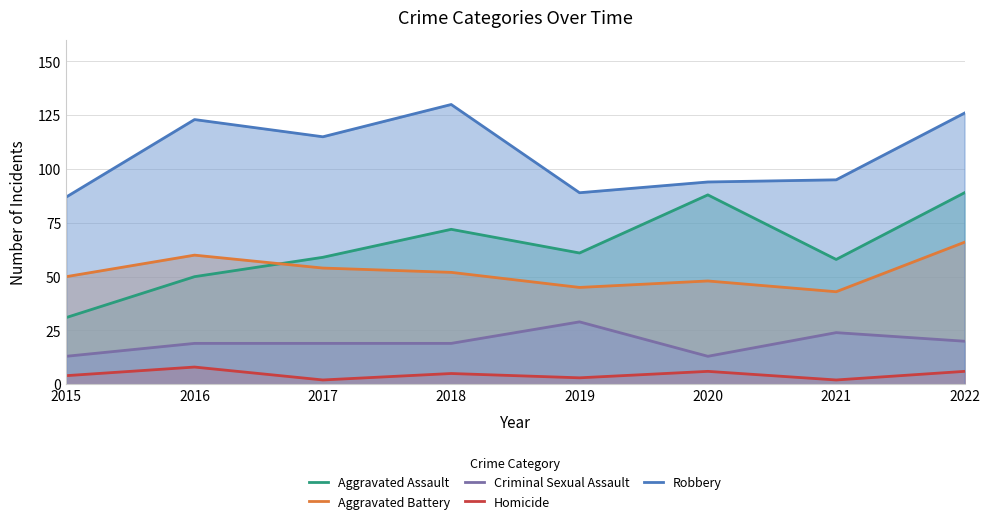

Is it true that Aggravated Battery equals 66 at 2022?

True